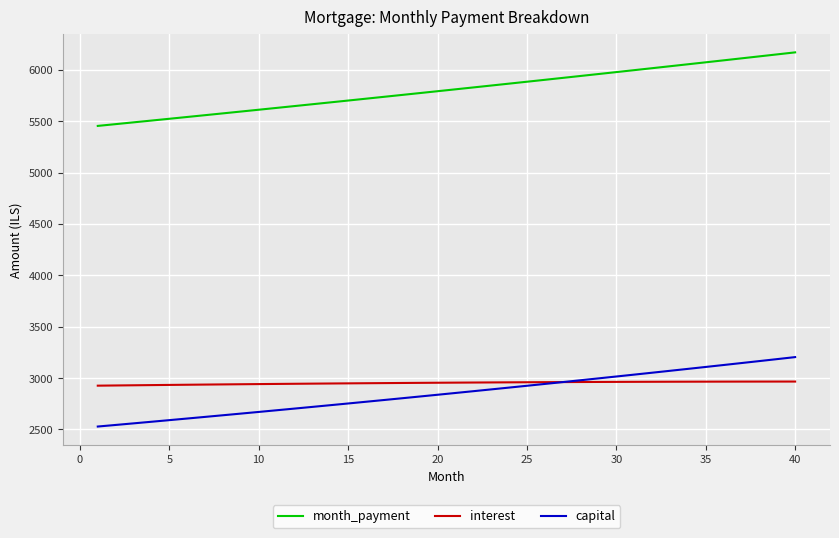

What is the maximum value shown in the chart?

6169.7